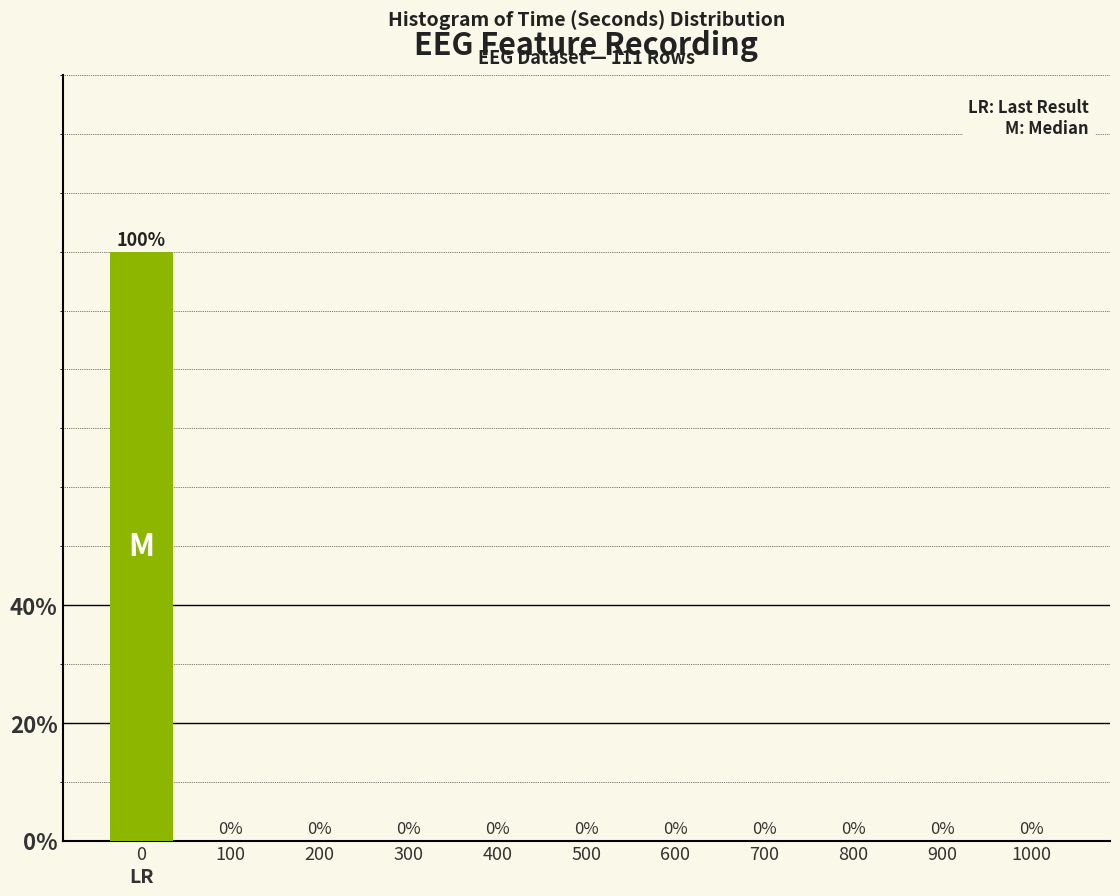

Reading left to right, what are all the values shown in this chart?

0=100	100=0	200=0	300=0	400=0	500=0	600=0	700=0	800=0	900=0	1000=0